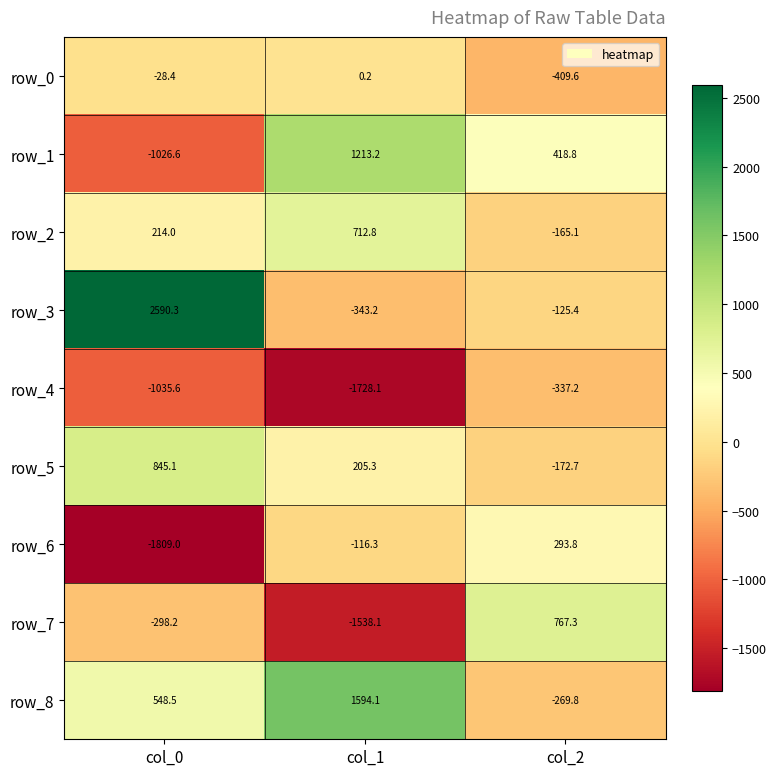

Which series has the largest range (max minus min)?

row_3